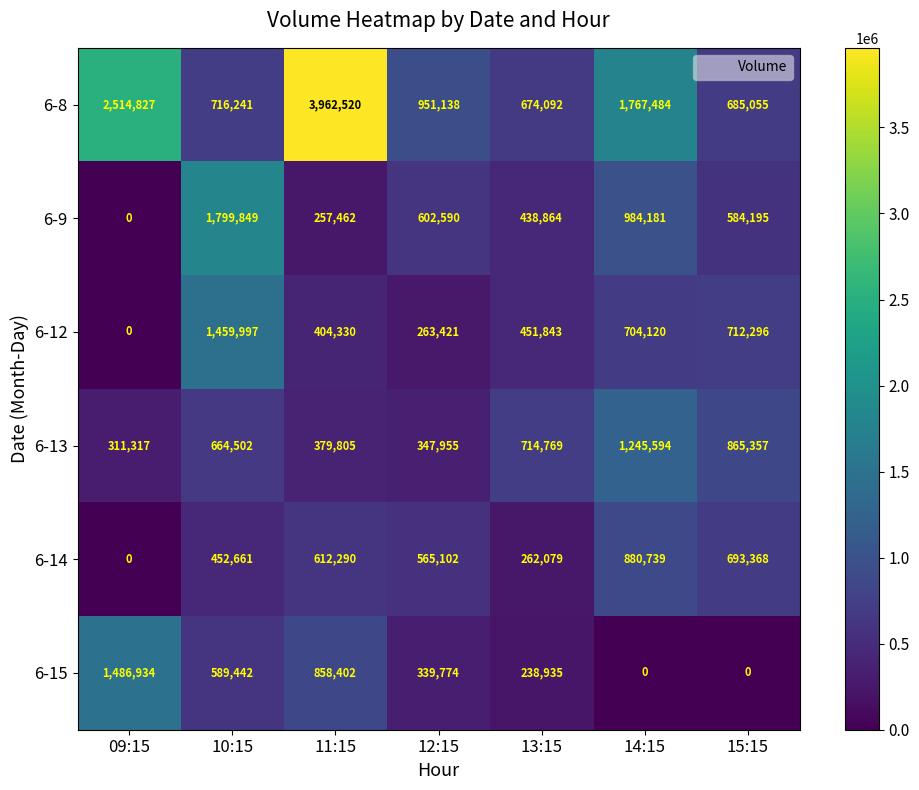

What is the total value across all series at 12:15?

3069980